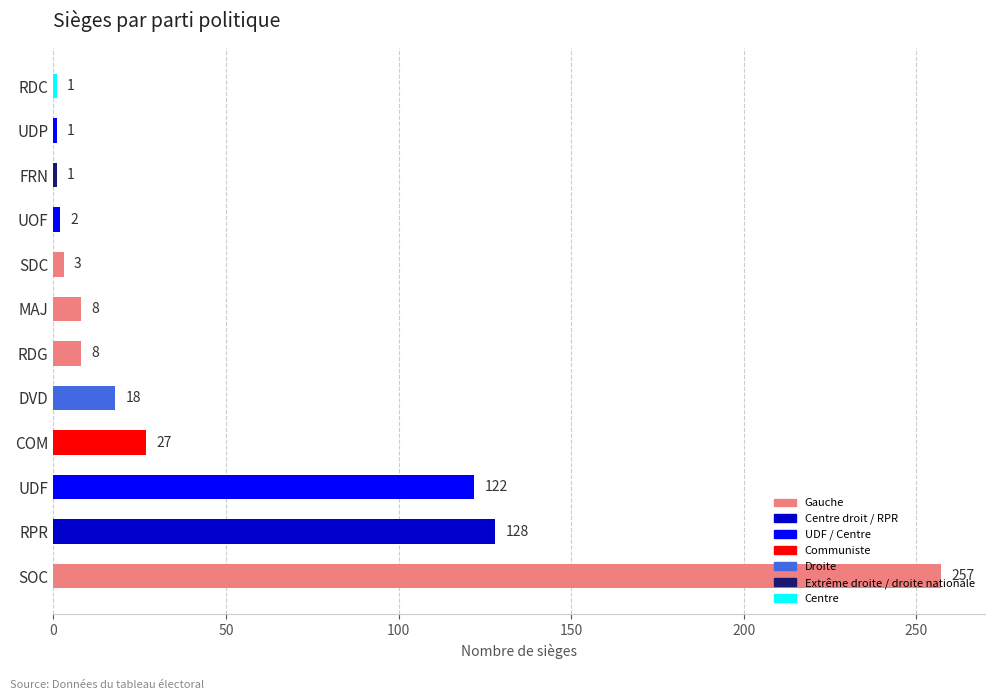

True or false: the data shows 171 at SOC.

False